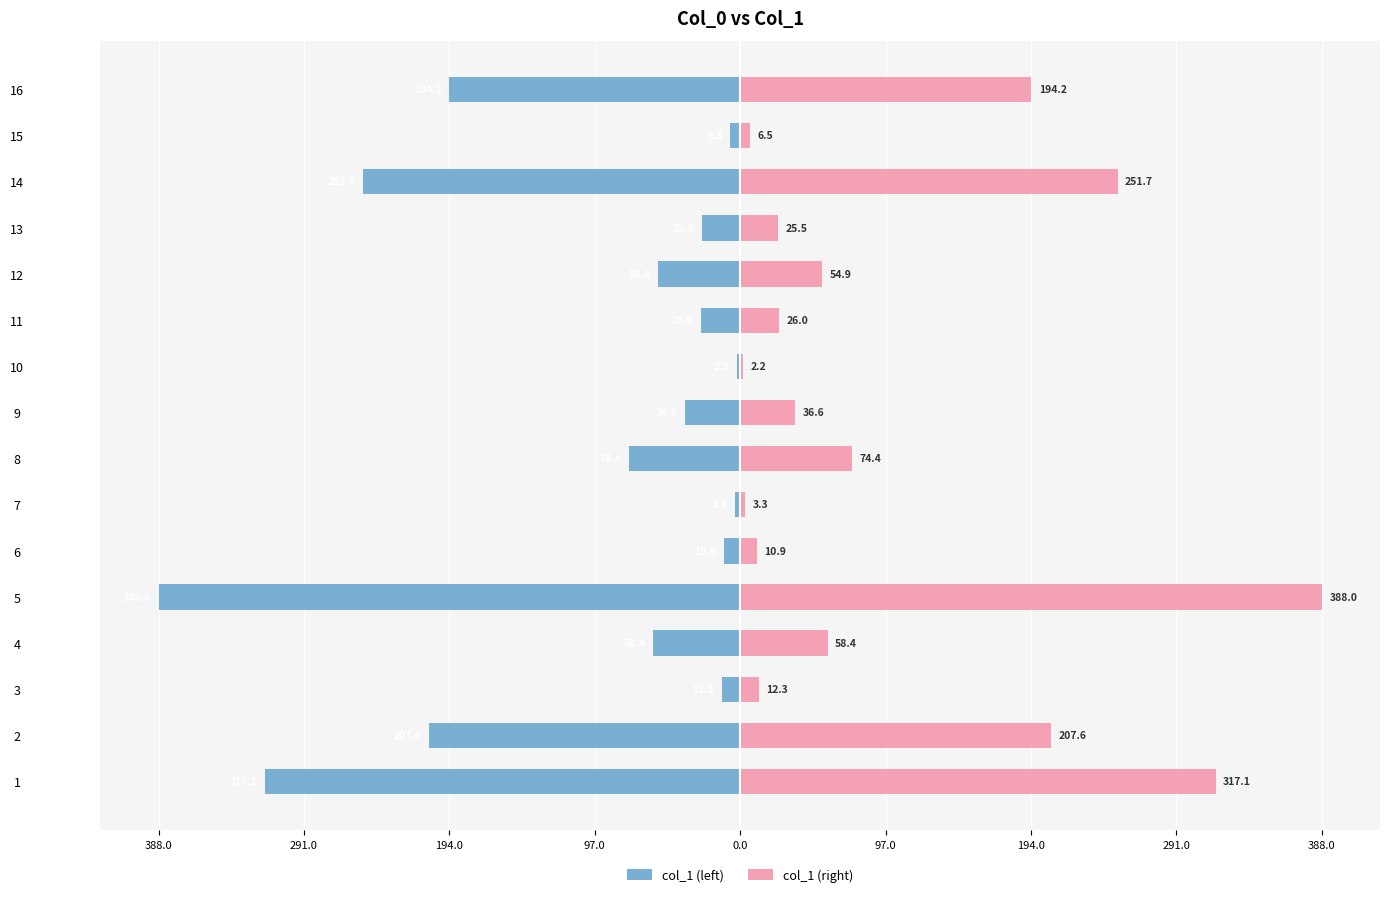

What is the value of the col_1 (left) bar at the 14th from the left?

-251.7